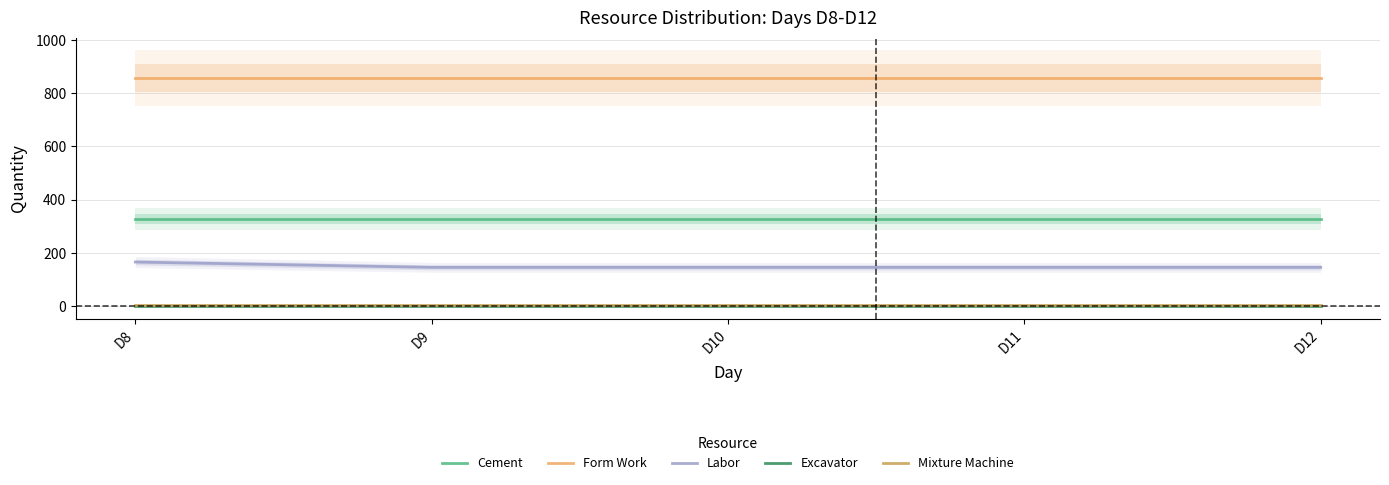

Reading left to right, extract all data points from this chart.

Cement: D8=327	D9=327	D10=327	D11=327	D12=327
Form Work: D8=858	D9=858	D10=858	D11=858	D12=858
Labor: D8=165	D9=145	D10=145	D11=145	D12=145
Excavator: D8=1	D9=1	D10=1	D11=1	D12=1
Mixture Machine: D8=4	D9=4	D10=4	D11=4	D12=4